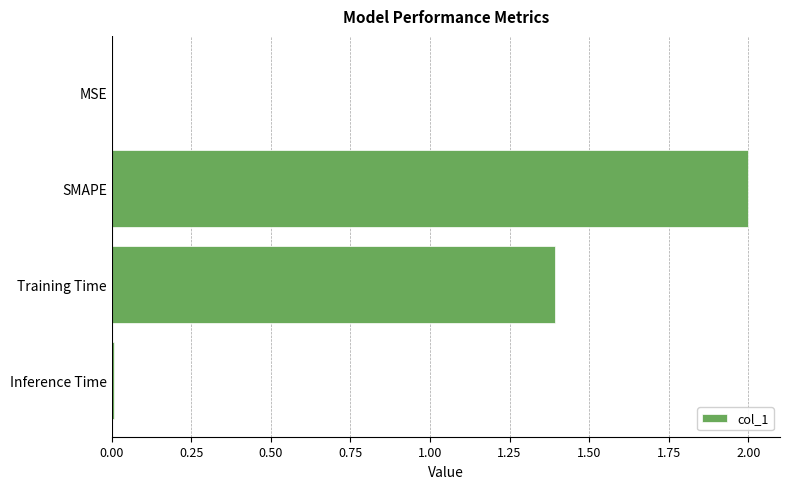

At which label is the value closest to 1?

Training Time